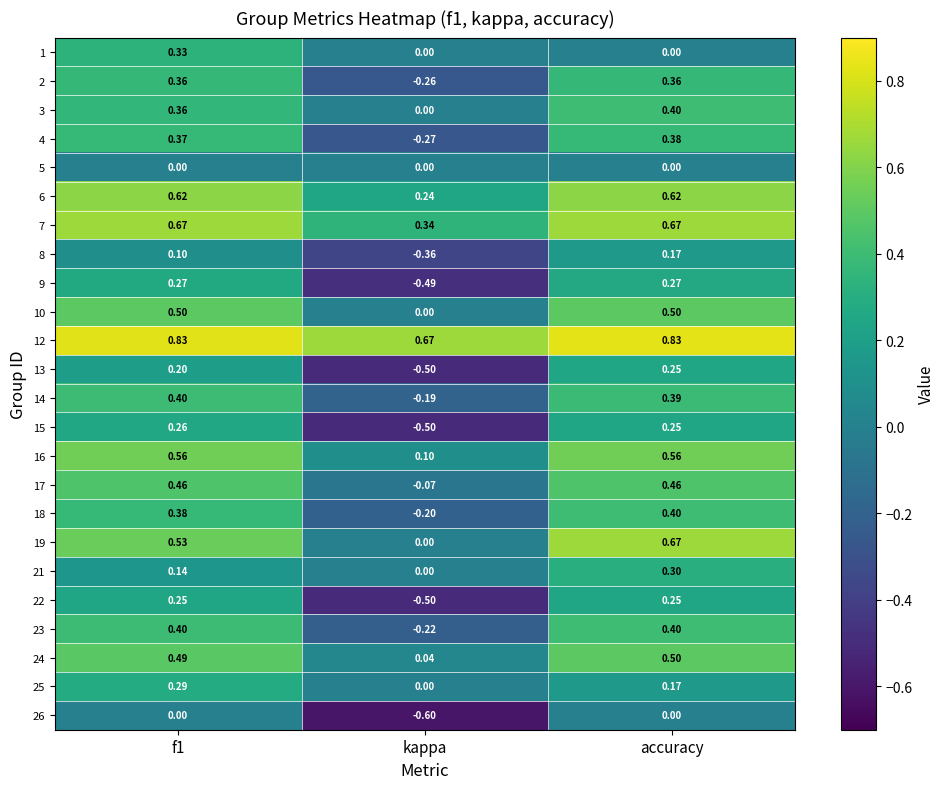

Is the value of 10 at accuracy greater than the value of 5 at kappa?

Yes